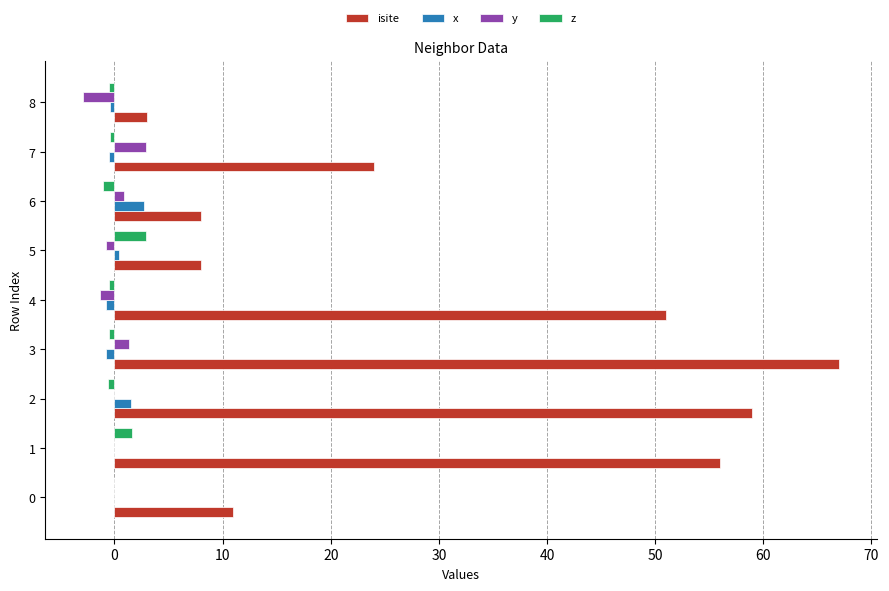

Which label corresponds to the largest value in the chart?

3